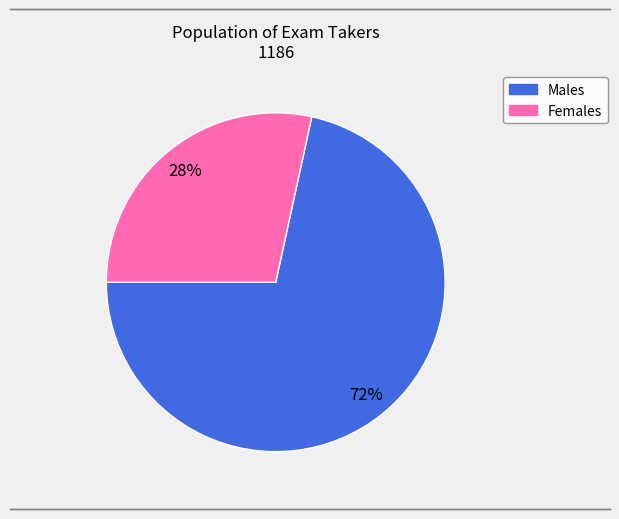

Is there any slice that represents more than half of the pie?

Yes